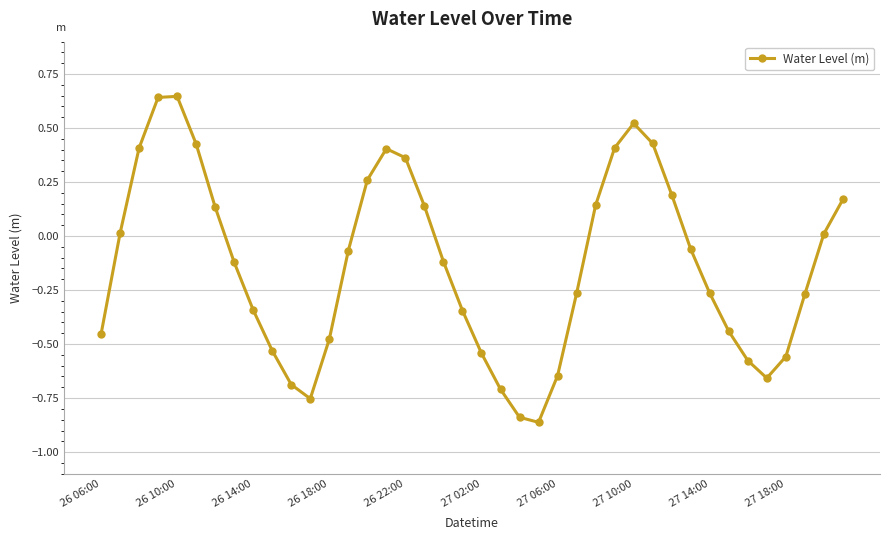

How many interior local peaks (higher than both neighbors) does the data have?

3